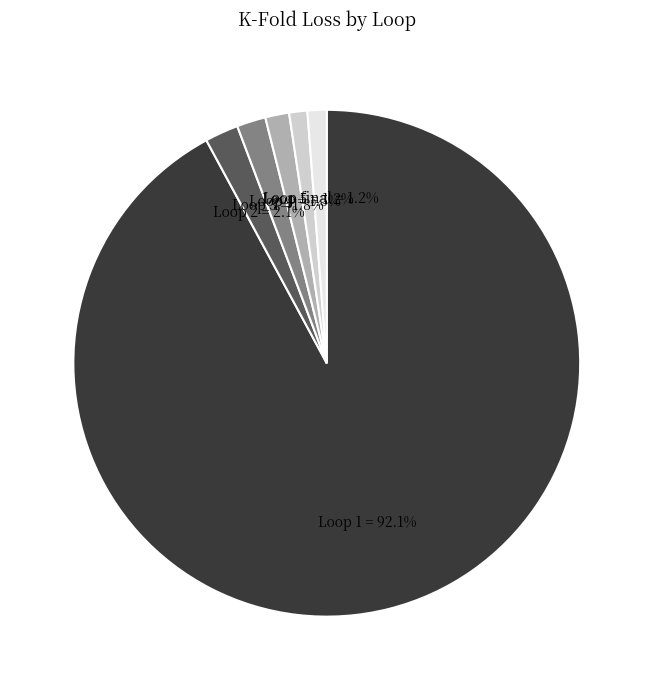

To the nearest percent, what is the difference between the largest and smallest slice percentages?

91%